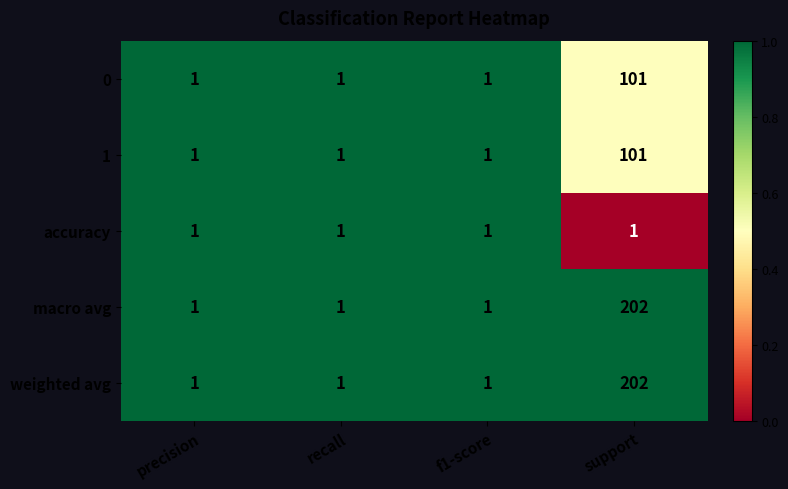

Reading left to right, transcribe all the data shown in this chart.

0: 1	1	1	101
1: 1	1	1	101
accuracy: 1	1	1	1
macro avg: 1	1	1	202
weighted avg: 1	1	1	202